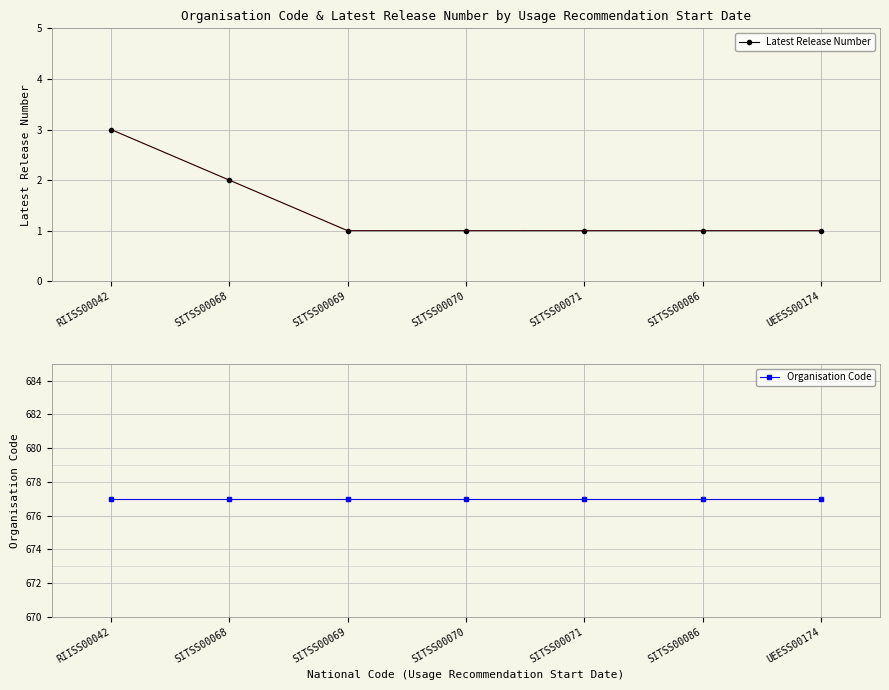

Count the number of data series in this chart.

2